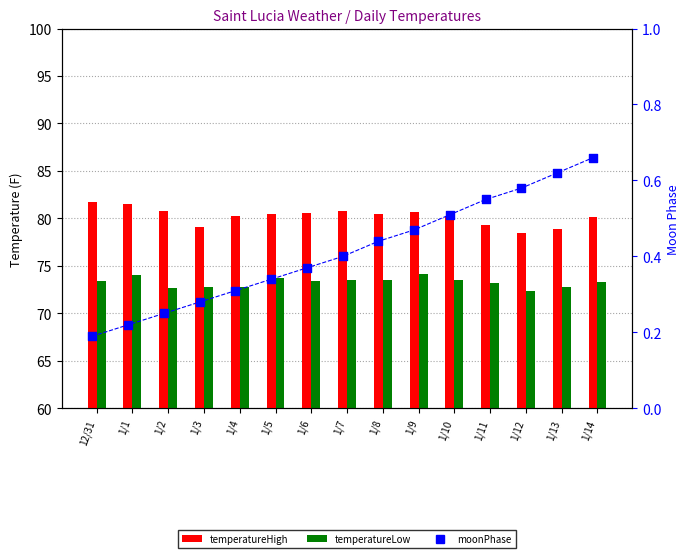

What are all the series names shown in the legend?

temperatureHigh, temperatureLow, moonPhase